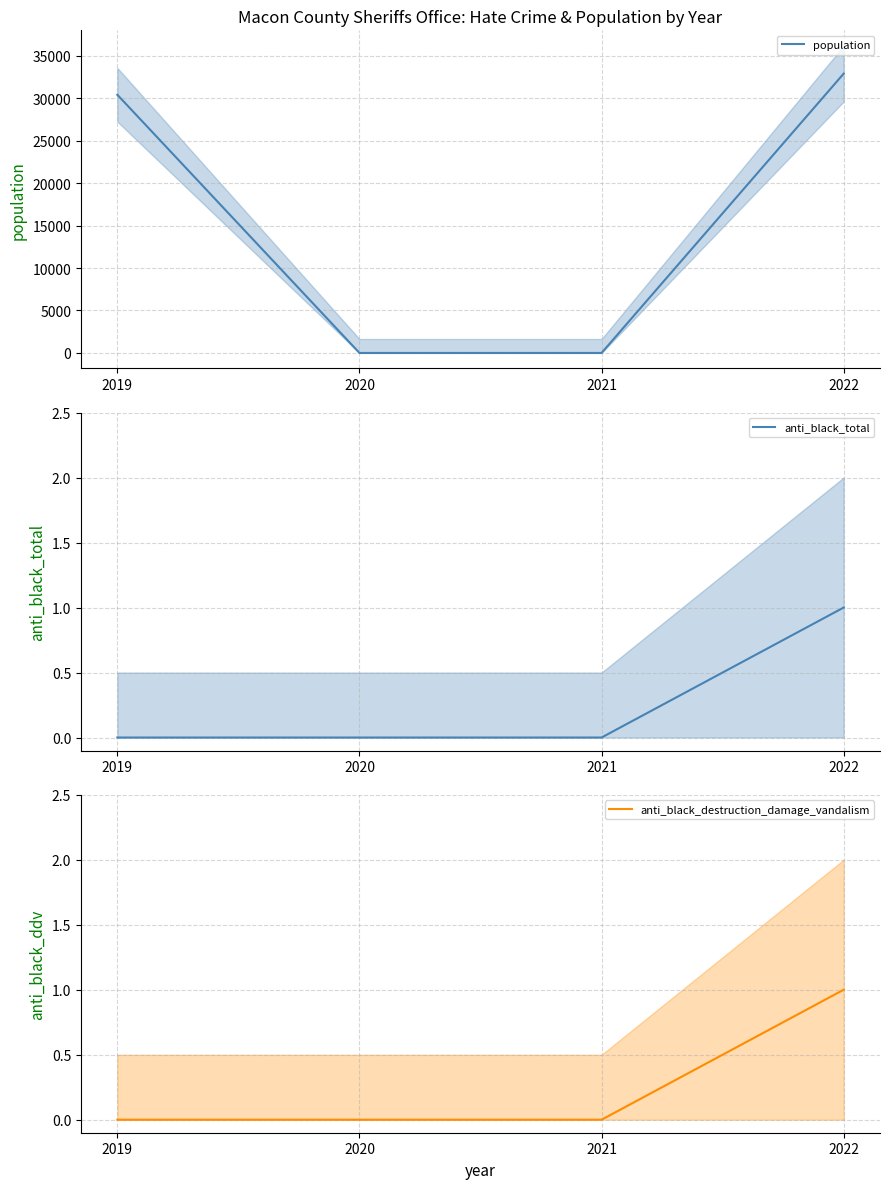

True or false: anti_black_destruction_damage_vandalism and population cross at least once.

False